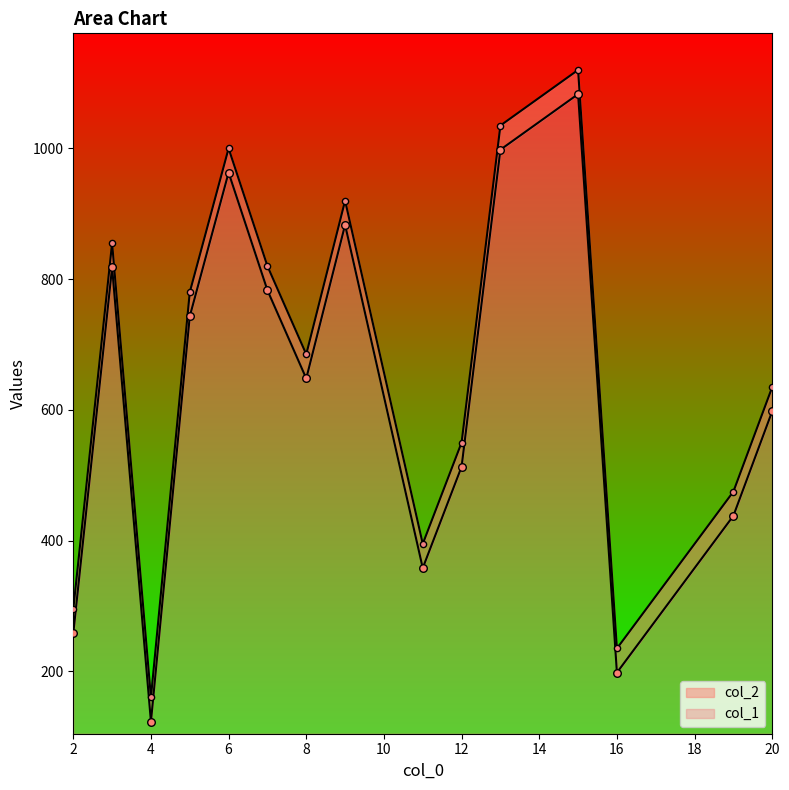

What are all the series names shown in the legend?

col_1, col_2